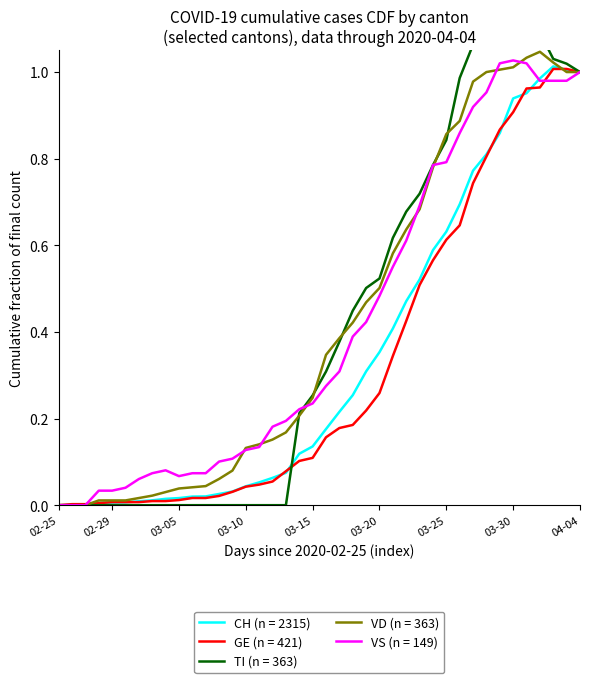

Rank the categories by CH value from lowest to highest.

2020-02-25, 2020-02-26, 2020-02-27, 2020-02-28, 2020-02-29, 2020-03-01, 2020-03-02, 2020-03-03, 2020-03-04, 2020-03-05, 2020-03-06, 2020-03-07, 2020-03-08, 2020-03-09, 2020-03-10, 2020-03-11, 2020-03-12, 2020-03-13, 2020-03-14, 2020-03-15, 2020-03-16, 2020-03-17, 2020-03-18, 2020-03-19, 2020-03-20, 2020-03-21, 2020-03-22, 2020-03-23, 2020-03-24, 2020-03-25, 2020-03-26, 2020-03-27, 2020-03-28, 2020-03-29, 2020-03-30, 2020-03-31, 2020-04-01, 2020-04-04, 2020-04-03, 2020-04-02